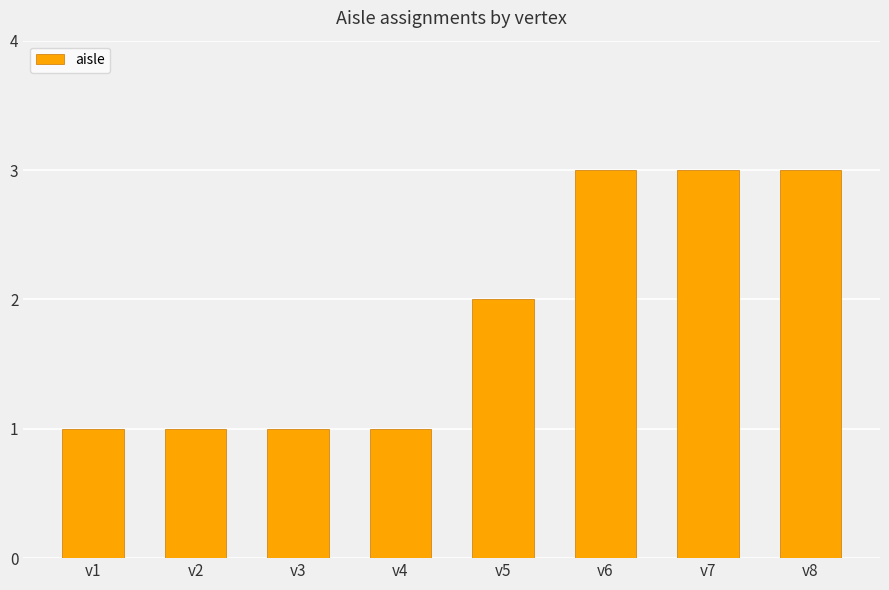

How many values are below 2?

4